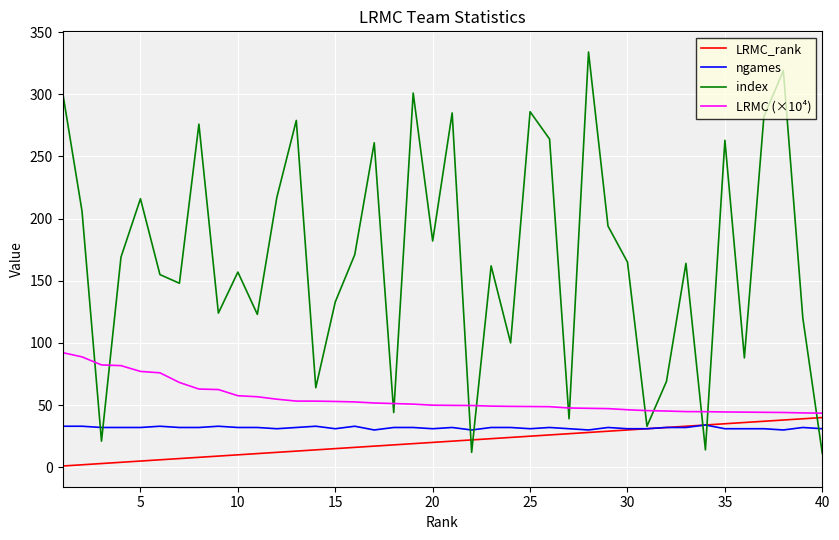

What are all the series names shown in the legend?

LRMC_rank, ngames, index, LRMC (×10⁴)